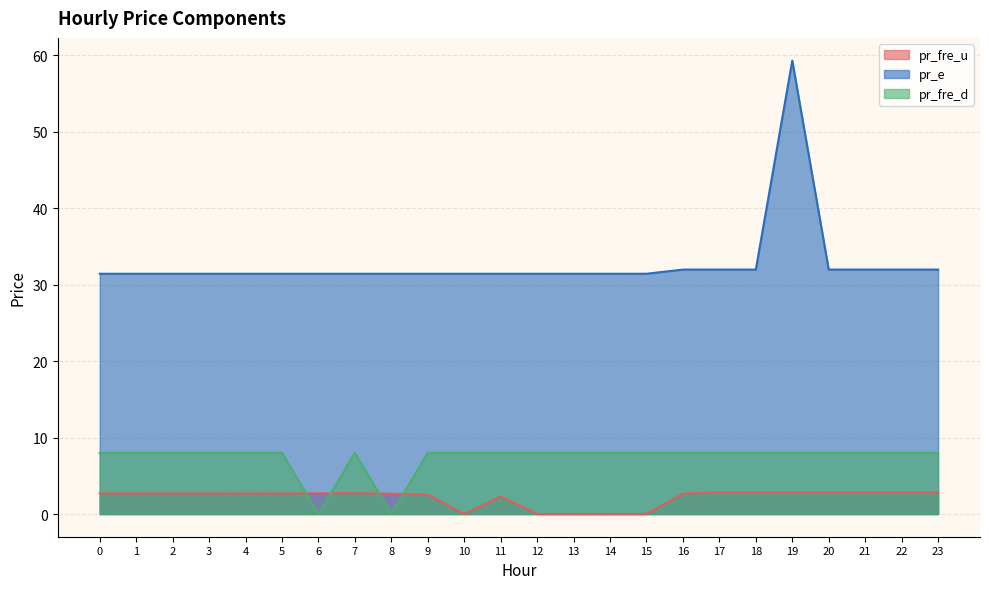

Read the pr_fre_u value at 16.

2.7